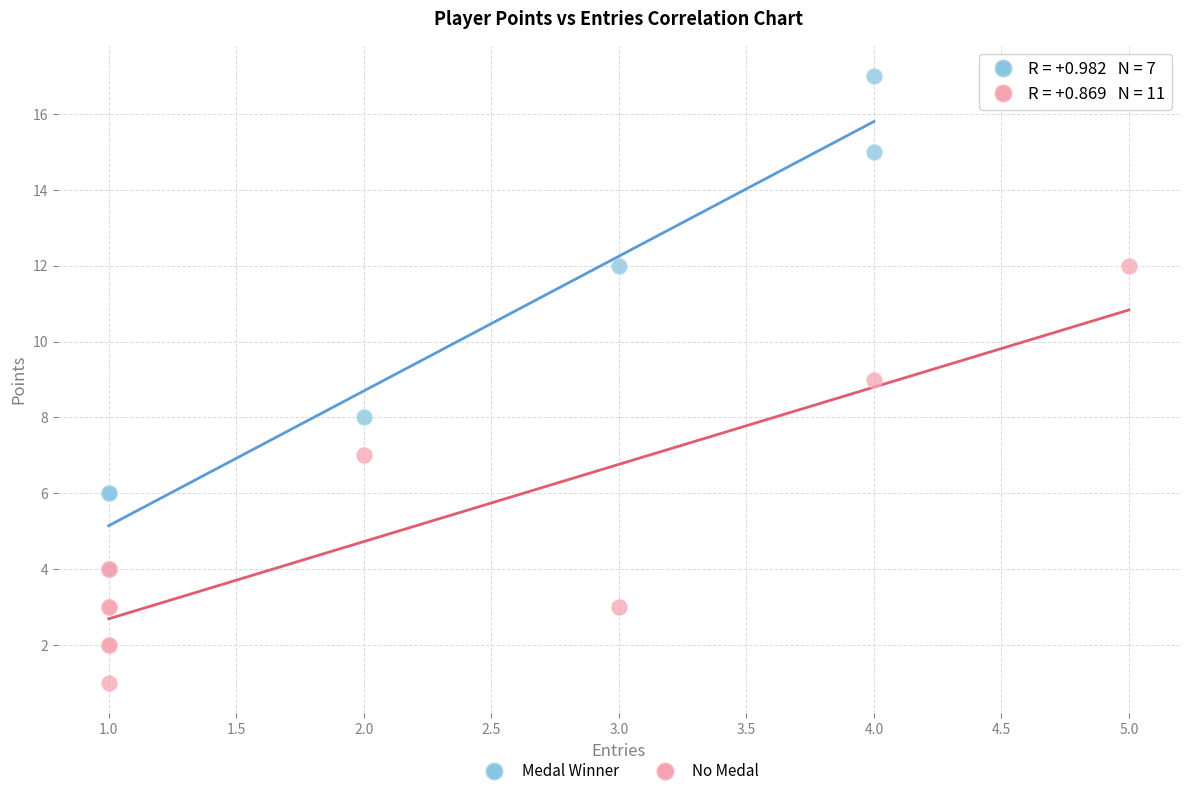

Which series has the widest spread of Y values?

Medal Winner